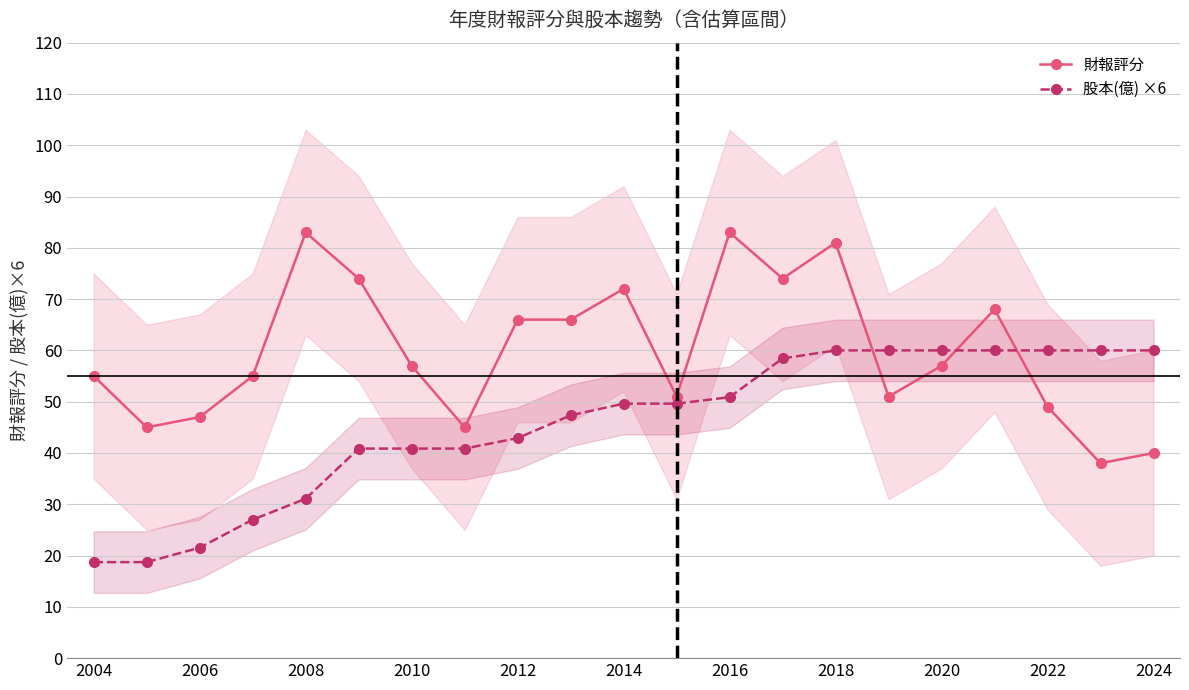

At which category does 財報評分 reach its first local peak?

2008